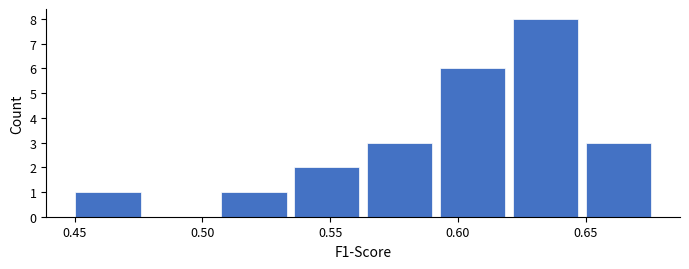

Over which range of the x-axis is the bar tallest?

0.620 to 0.650